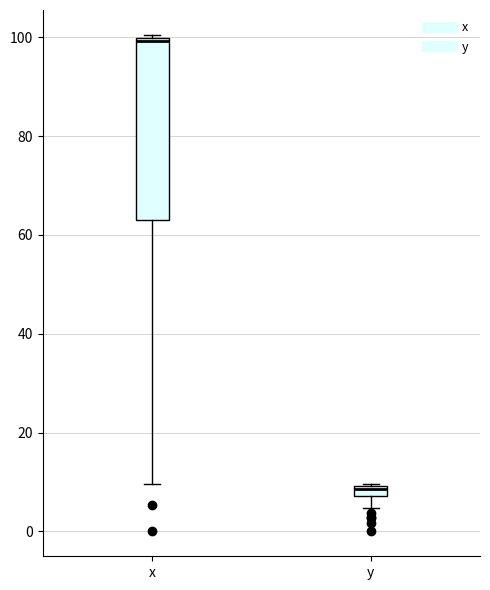

Where is the lower edge of the box for x on the y-axis? The values are not printed on the chart, so give them approximately, as read against the axis.

64